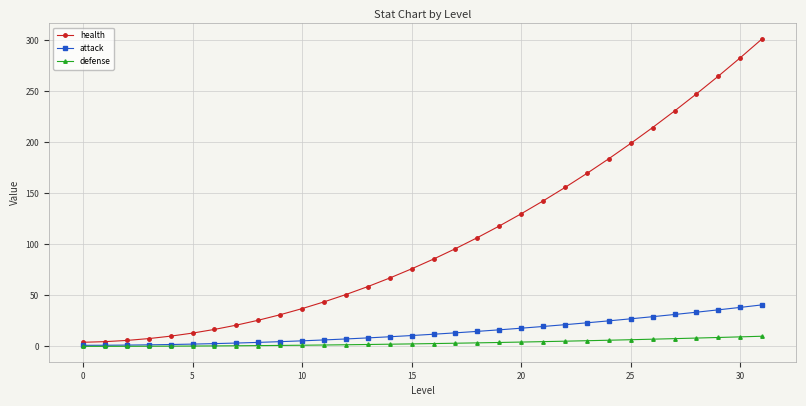

Which series has the largest range (max minus min)?

health